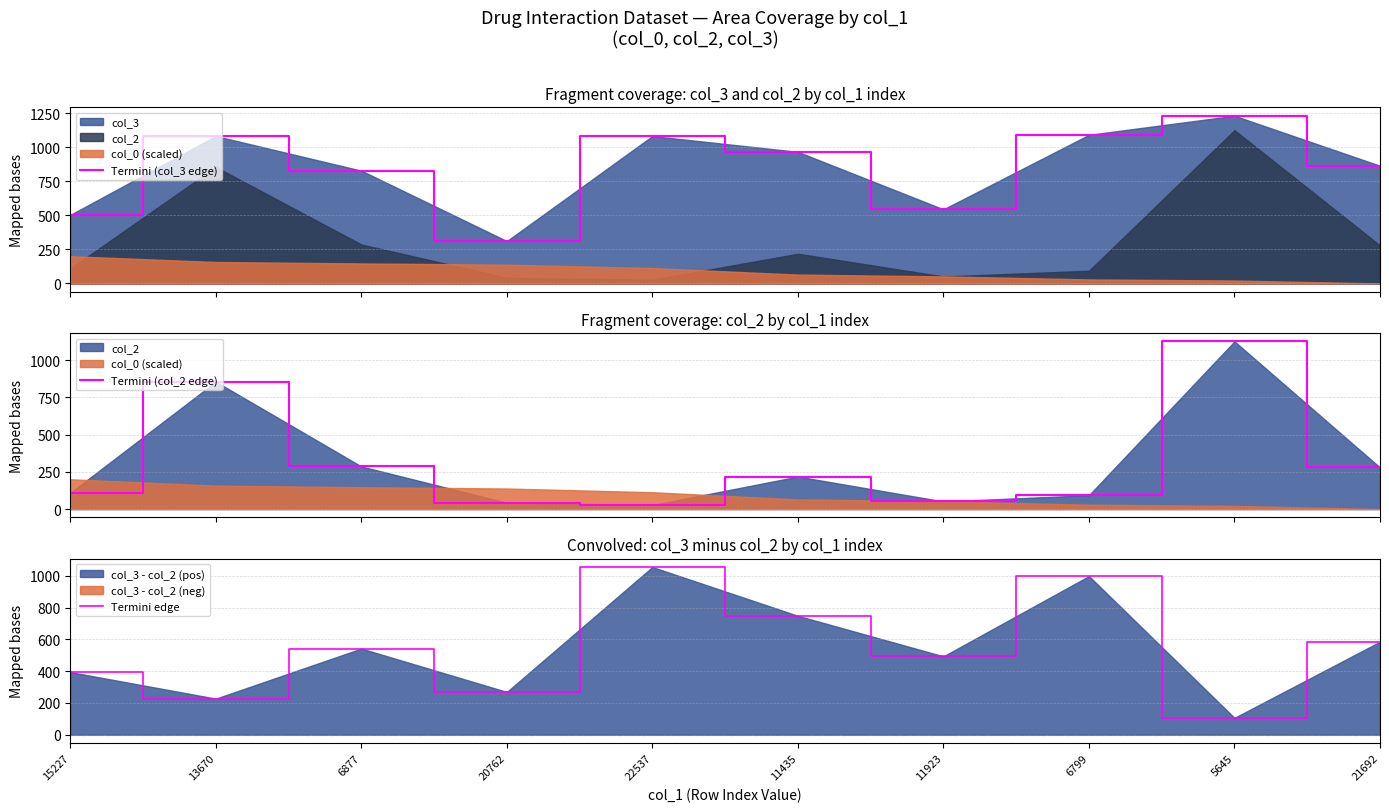

At which label does Termini (col_3 edge) first exceed 966?

13670